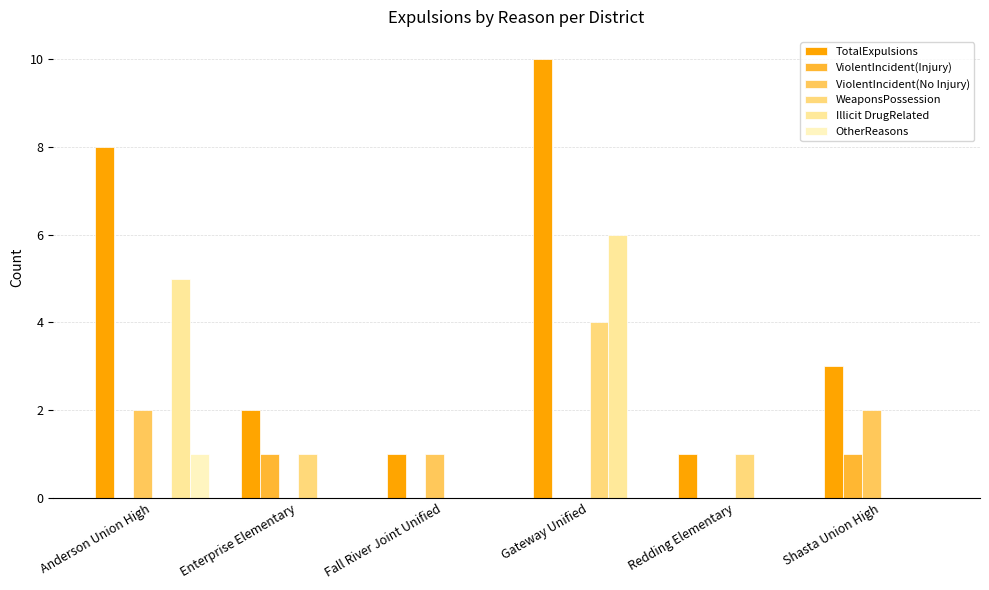

What is the label of the 3rd bar from the right?

Gateway Unified